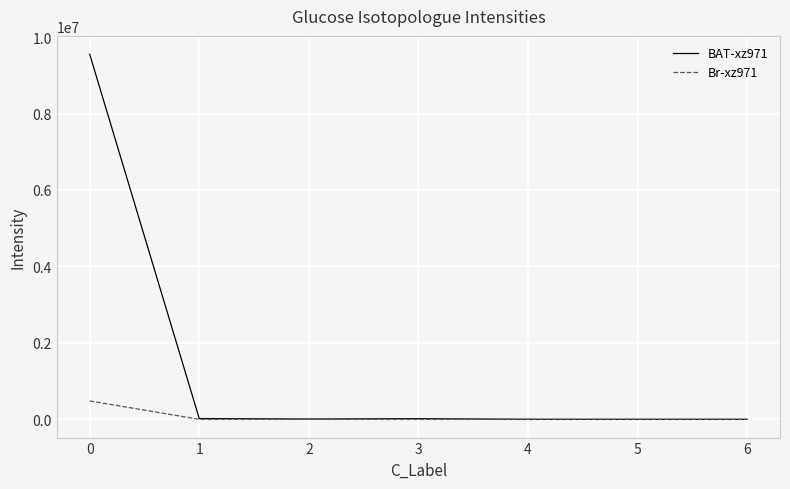

What is the difference between the BAT-xz971 values at 6 and 3?

17014.4